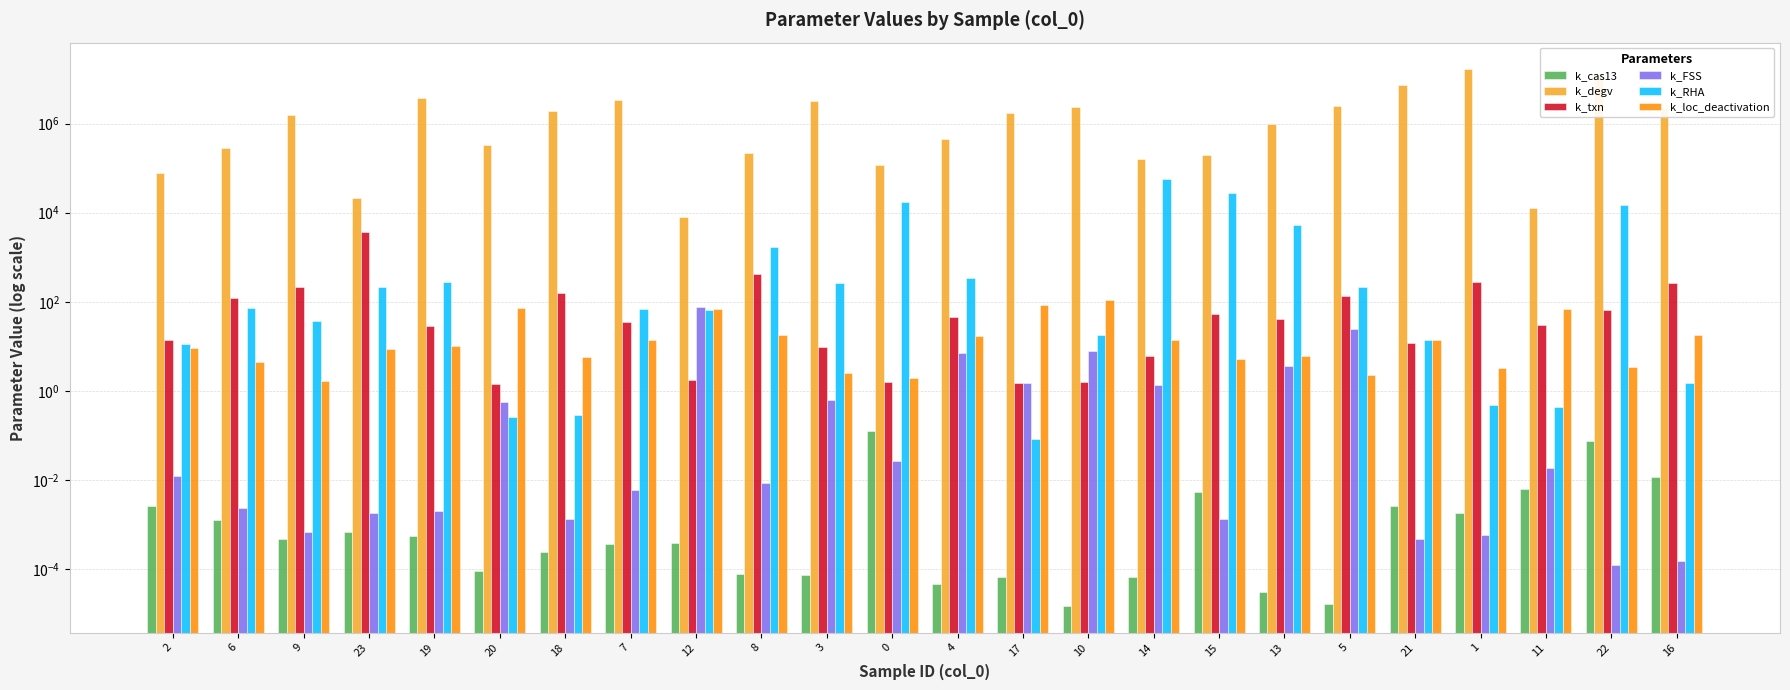

Which label corresponds to the largest value in the chart?

1